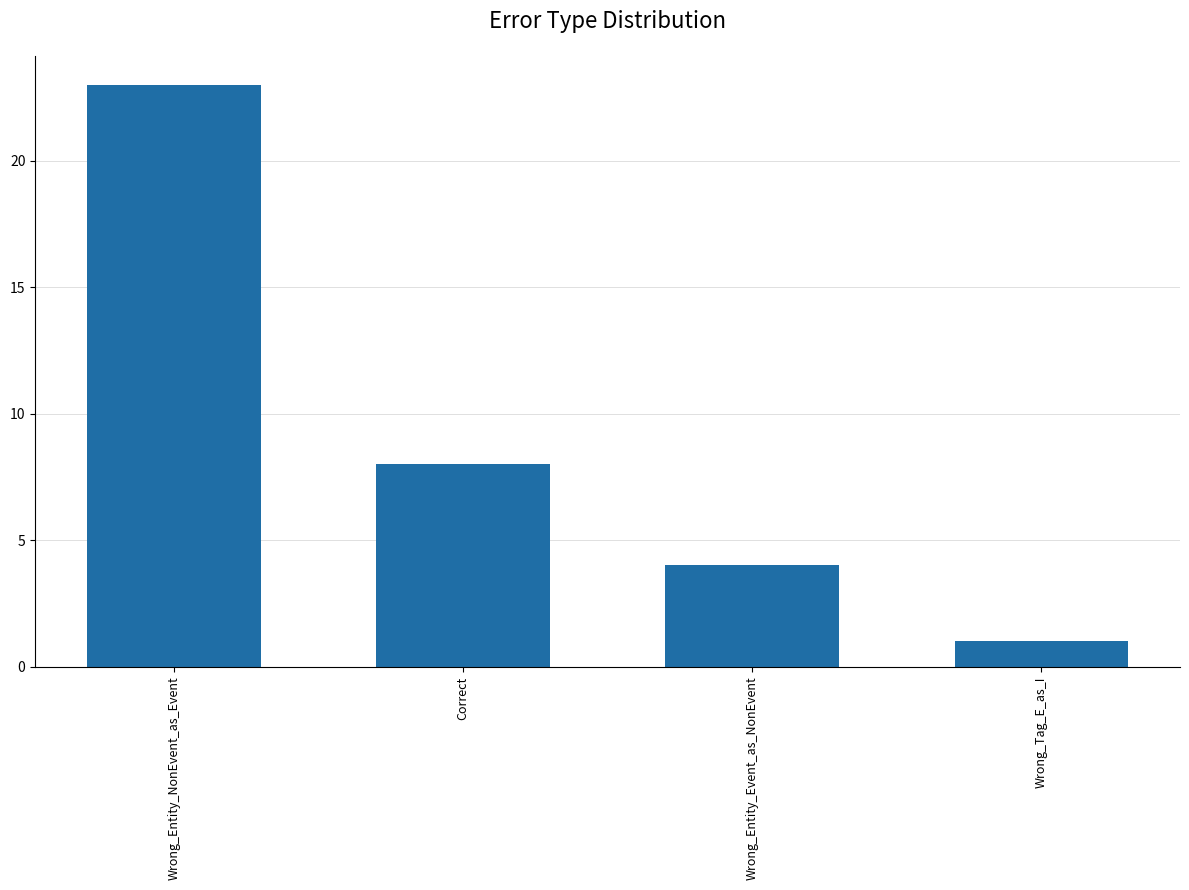

What is the approximate value at Correct?

8